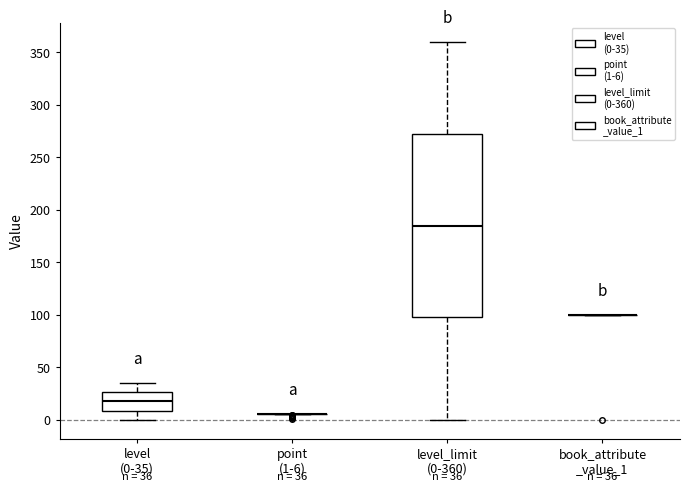

Which box is the tallest, from its lower edge to its upper edge?

level_limit (0-360)